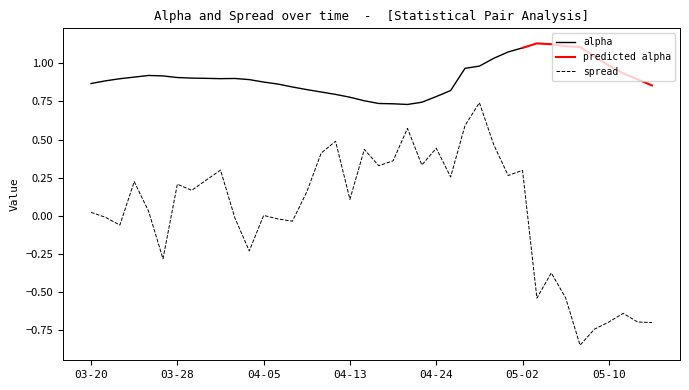

At which category does the chart reach its minimum across all series?

2017-05-08